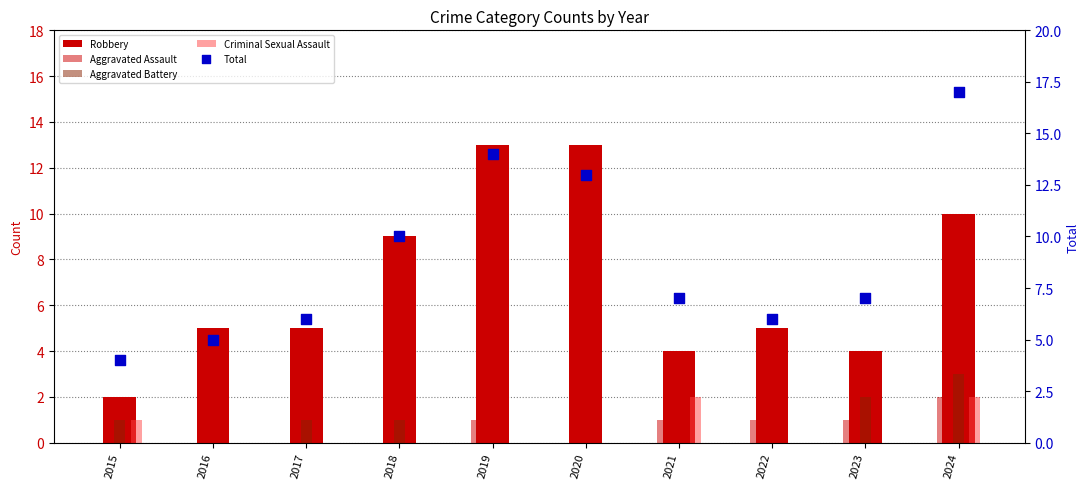

Which series has the largest total across all categories?

Total